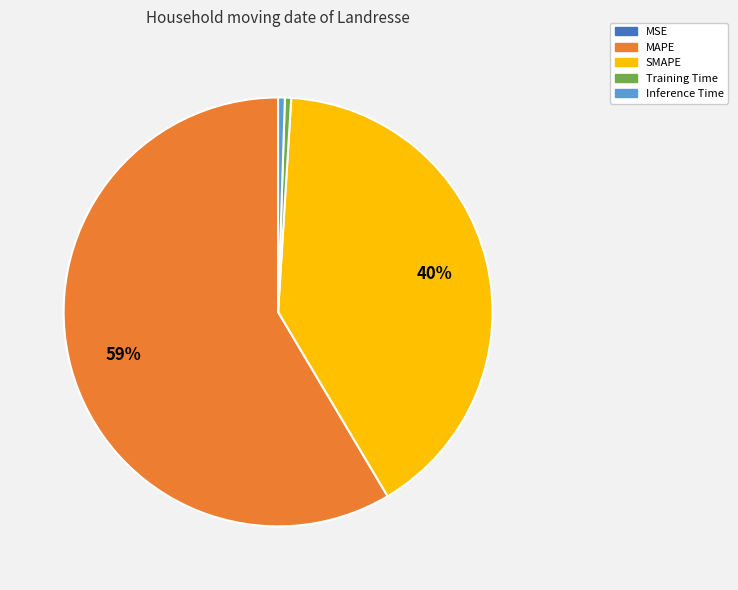

Which has a higher value, SMAPE or Training Time?

SMAPE